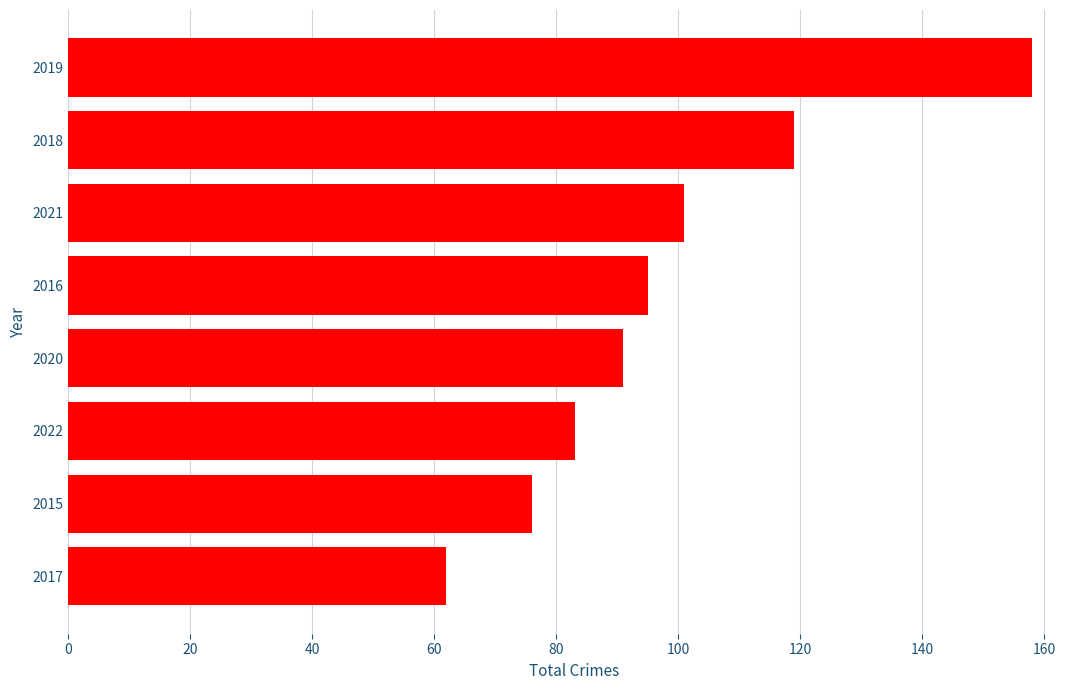

List the labels in order of value, largest first.

2019, 2018, 2021, 2016, 2020, 2022, 2015, 2017